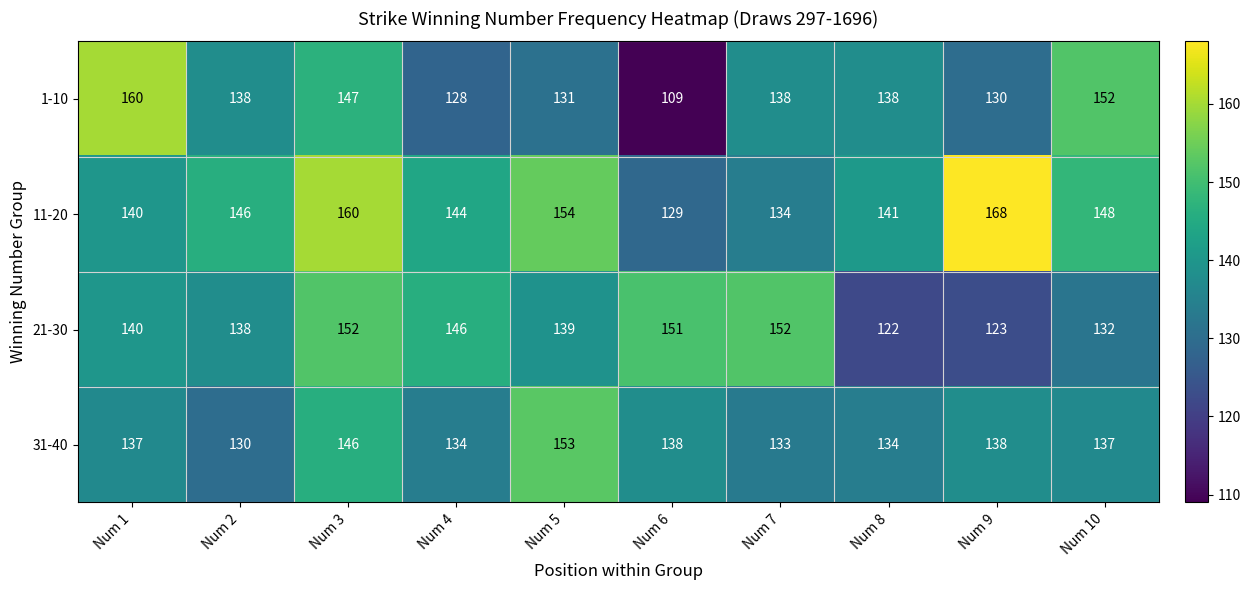

How many series are shown in this chart?

4